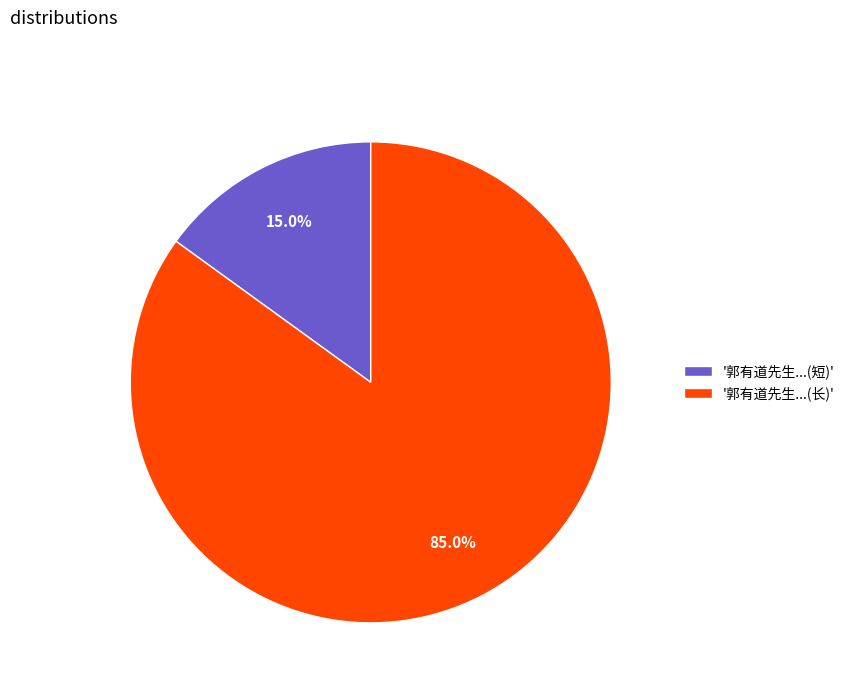

Rank the categories by value from lowest to highest.

'郭有道先生...(短)', '郭有道先生...(长)'